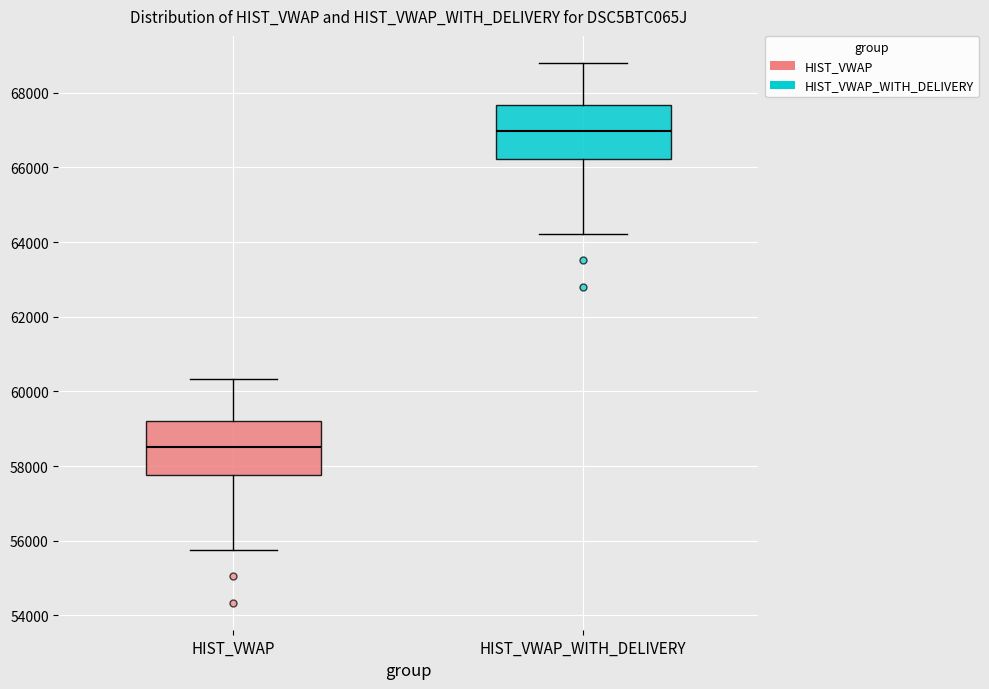

Reading left to right, transcribe this box plot: for each box, give where its median line is, the range the box spans, and where its two whiskers end, as read against the y-axis. The values are not printed on the chart, so give them approximately, as read against the axis.

HIST_VWAP: median 58600, box 57800 to 59200, whiskers 55800 to 60400
HIST_VWAP_WITH_DELIVERY: median 67000, box 66200 to 67600, whiskers 64200 to 68800